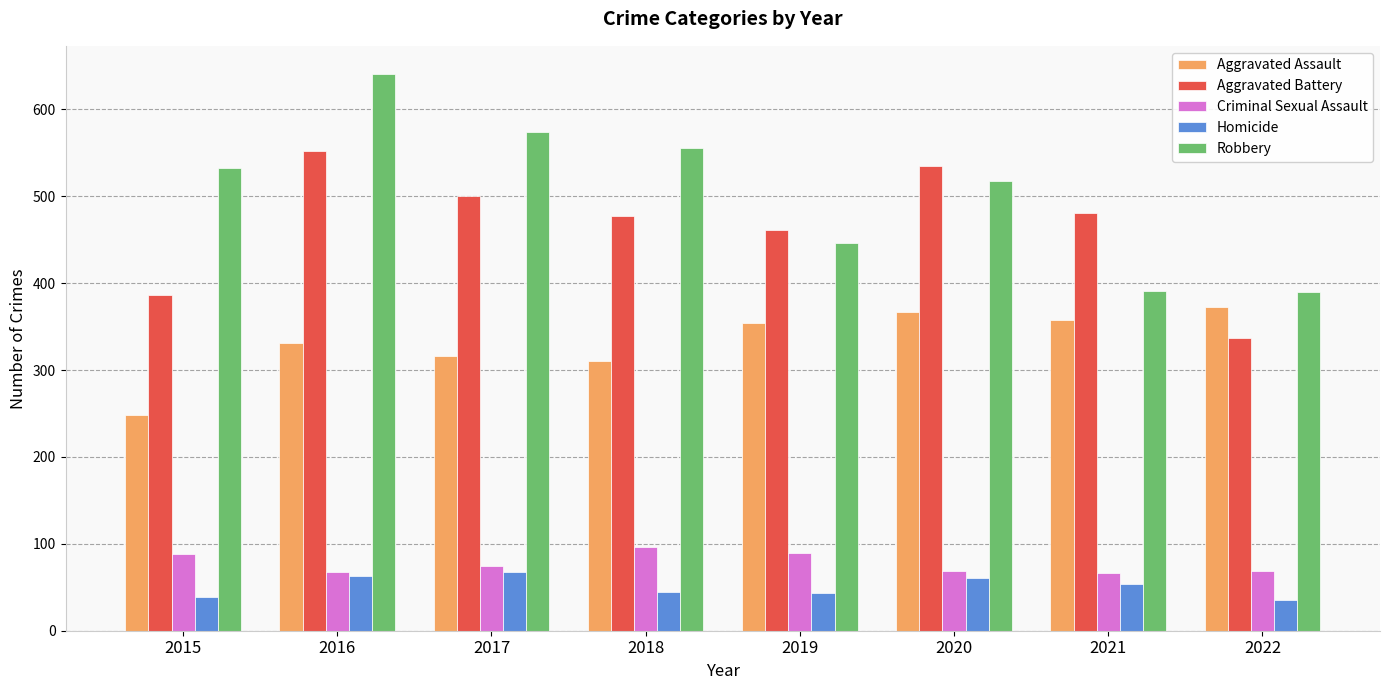

Is the value of Homicide at 2015 greater than the value of Aggravated Assault at 2022?

No